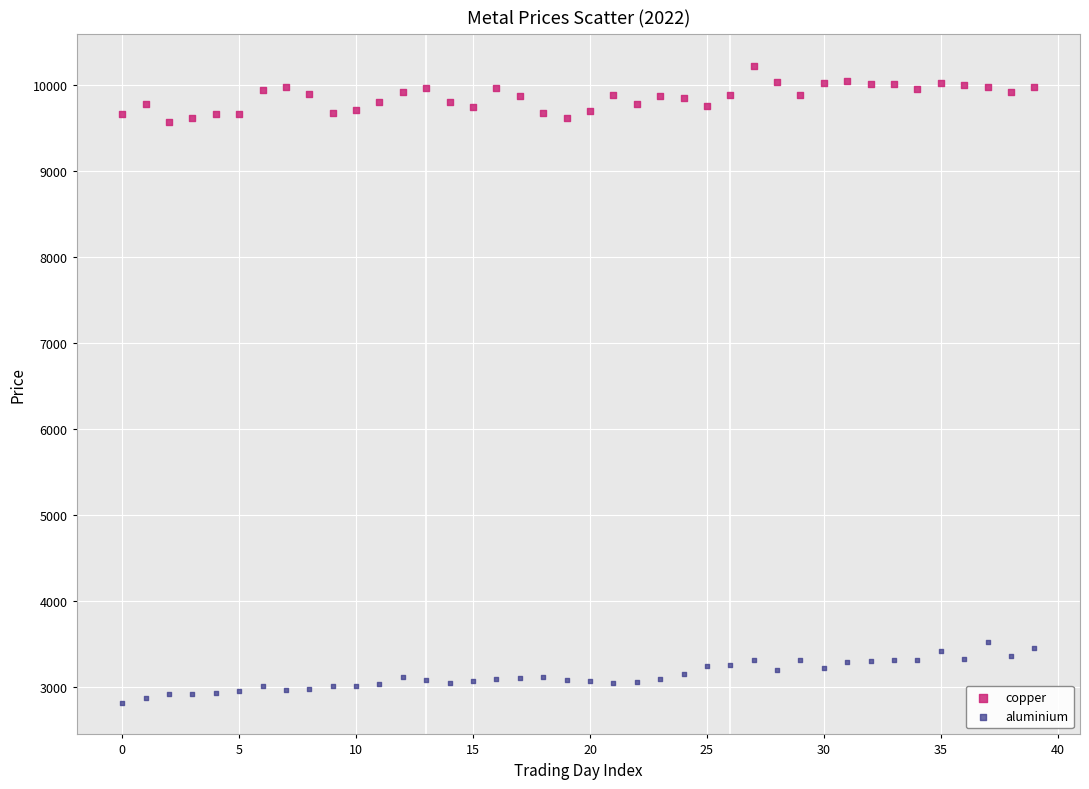

Across all data points, what is the range of Y values (max minus min)?

7405.0